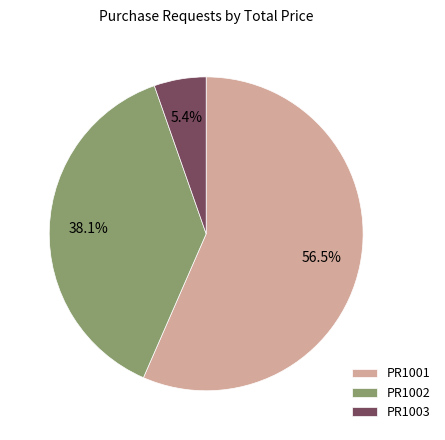

Combined, what portion of the pie is PR1001 and PR1003?

61.9%